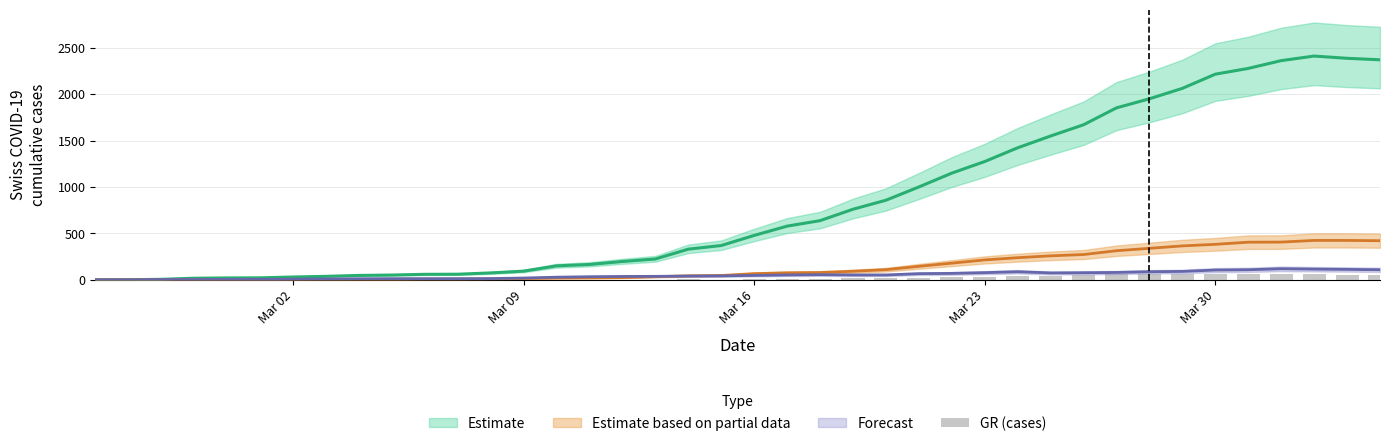

Where is the data nearest to the value 31?

Mar 23